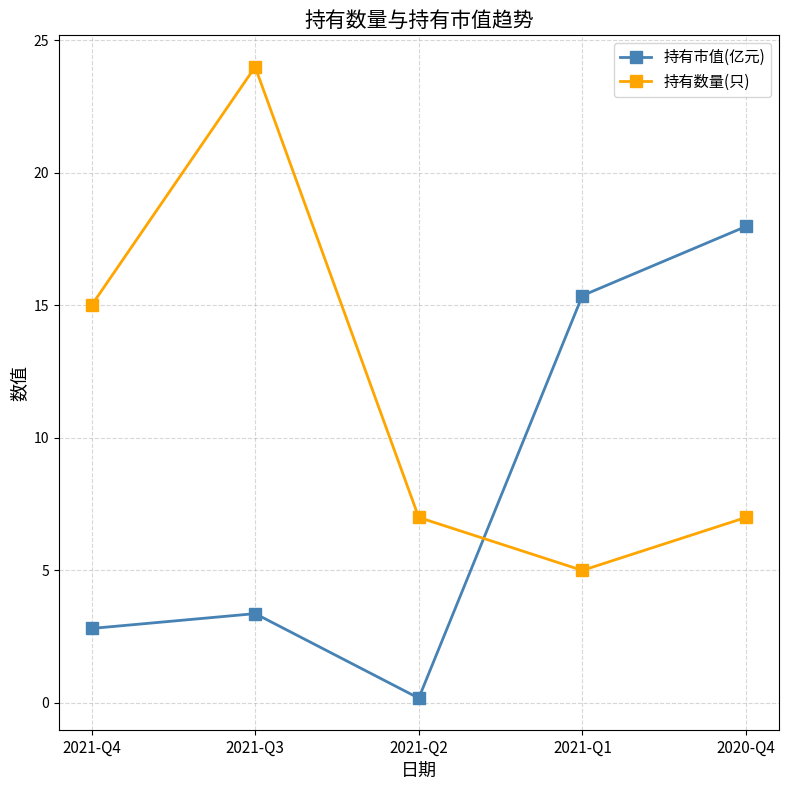

Is it true that 持有数量(只) equals 1.6 at 2021-Q1?

False